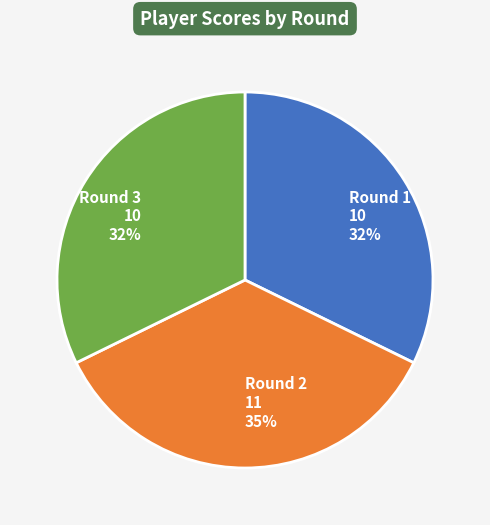

Is Round 2 the majority of the pie?

No